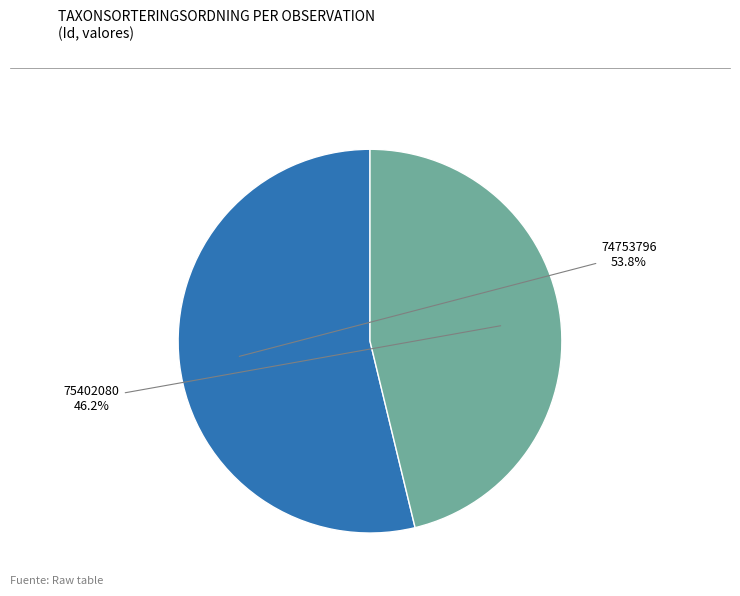

Is there a majority slice in this chart?

Yes